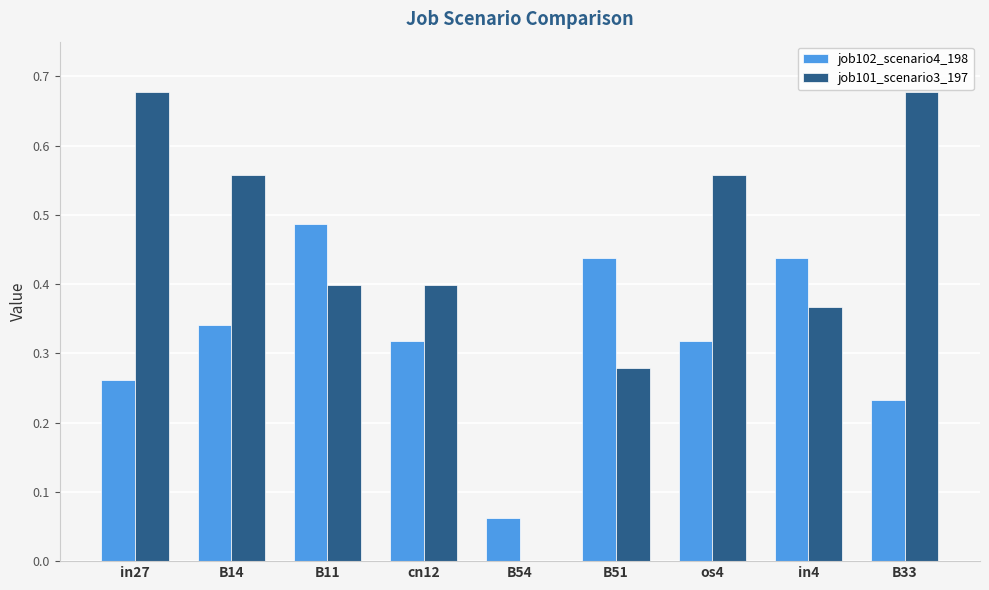

At which category is the sum across all series the highest?

in27